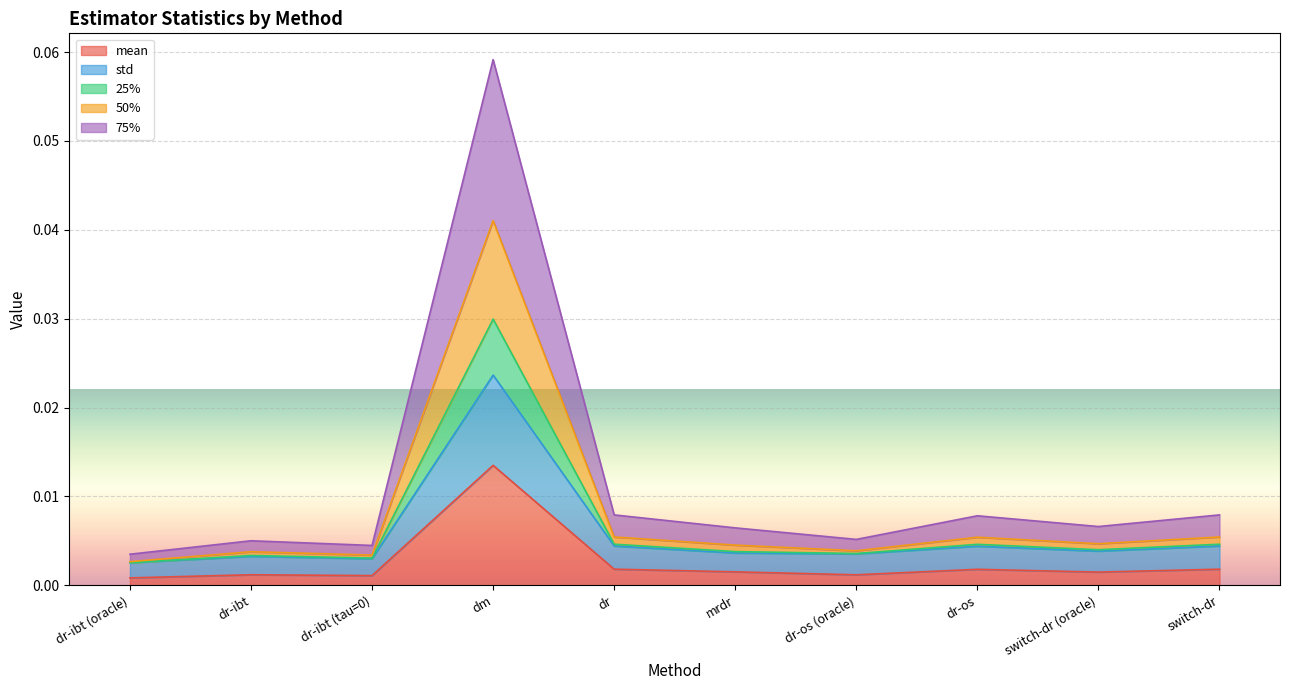

Does the chart display data point markers on the line(s)?

No